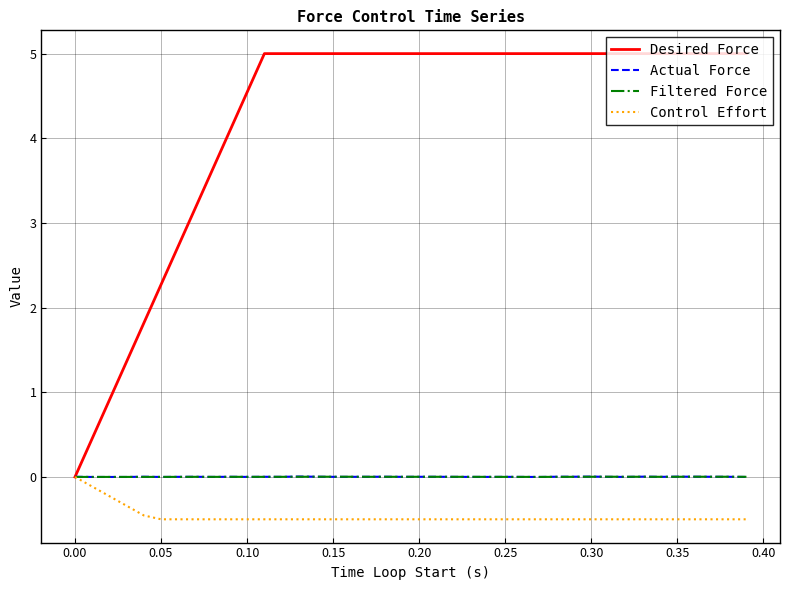

Which series has the largest total across all categories?

Desired Force